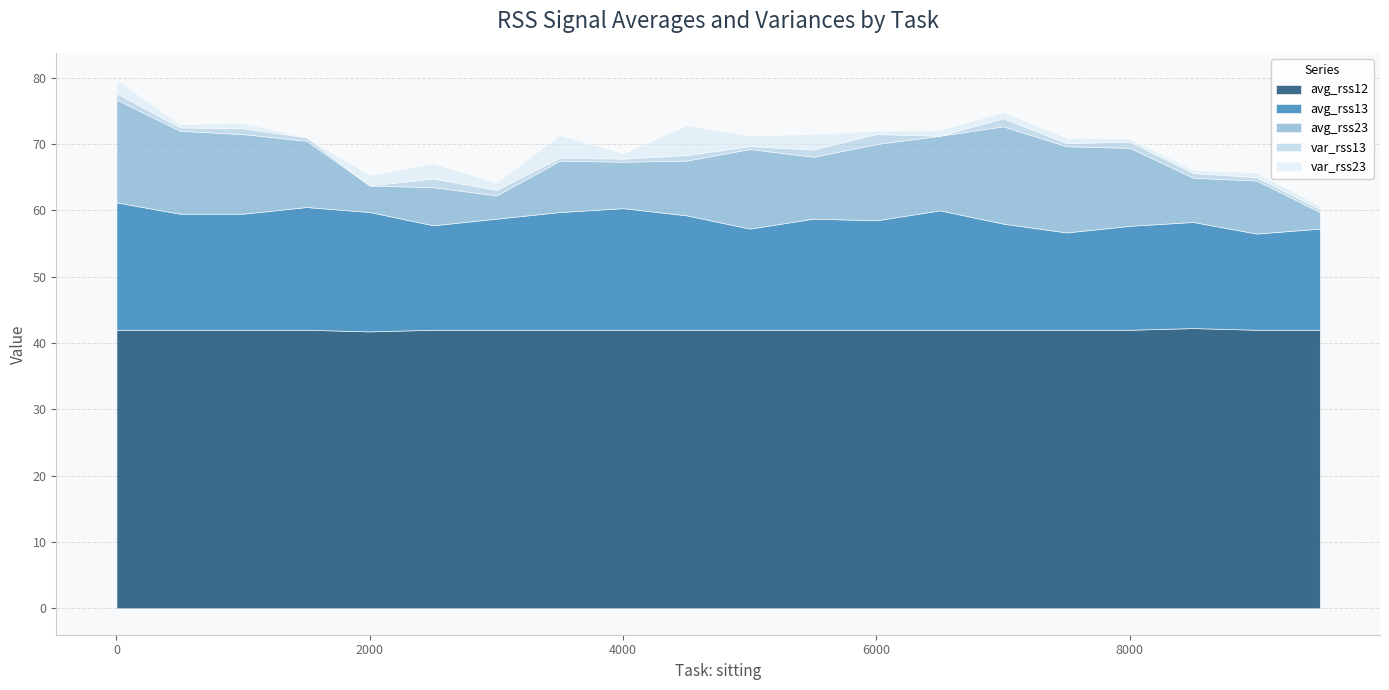

The value of var_rss13 at 1500 is 0.5. True or false?

True